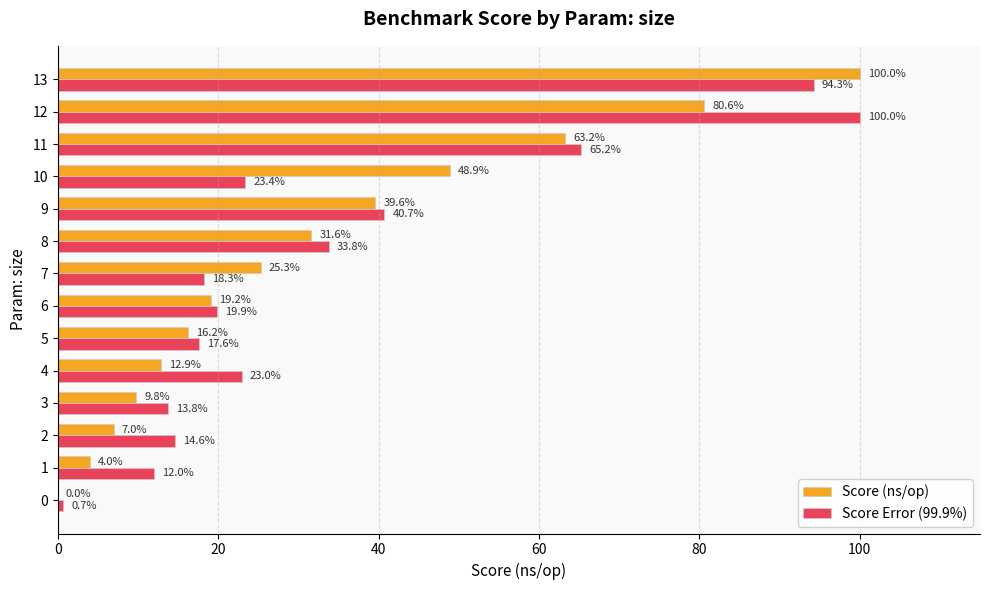

Which series changed the most between 1 and 11?

Score (ns/op)